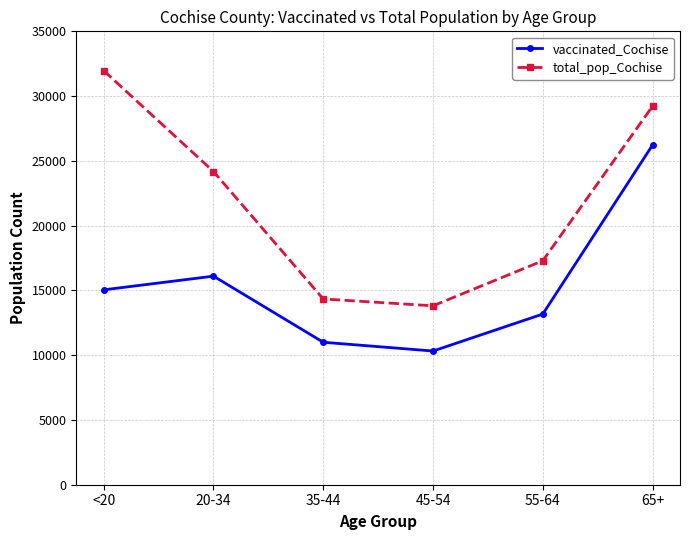

True or false: vaccinated_Cochise and total_pop_Cochise cross at least once.

False